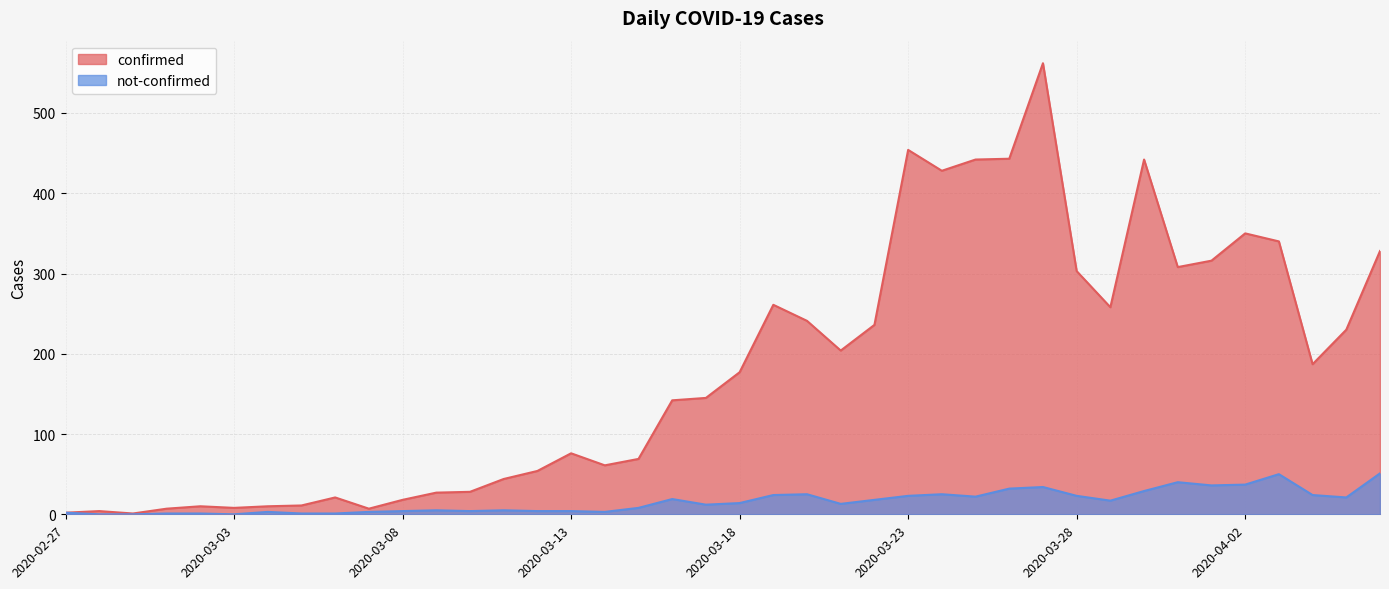

True or false: not-confirmed and confirmed cross at least once.

False